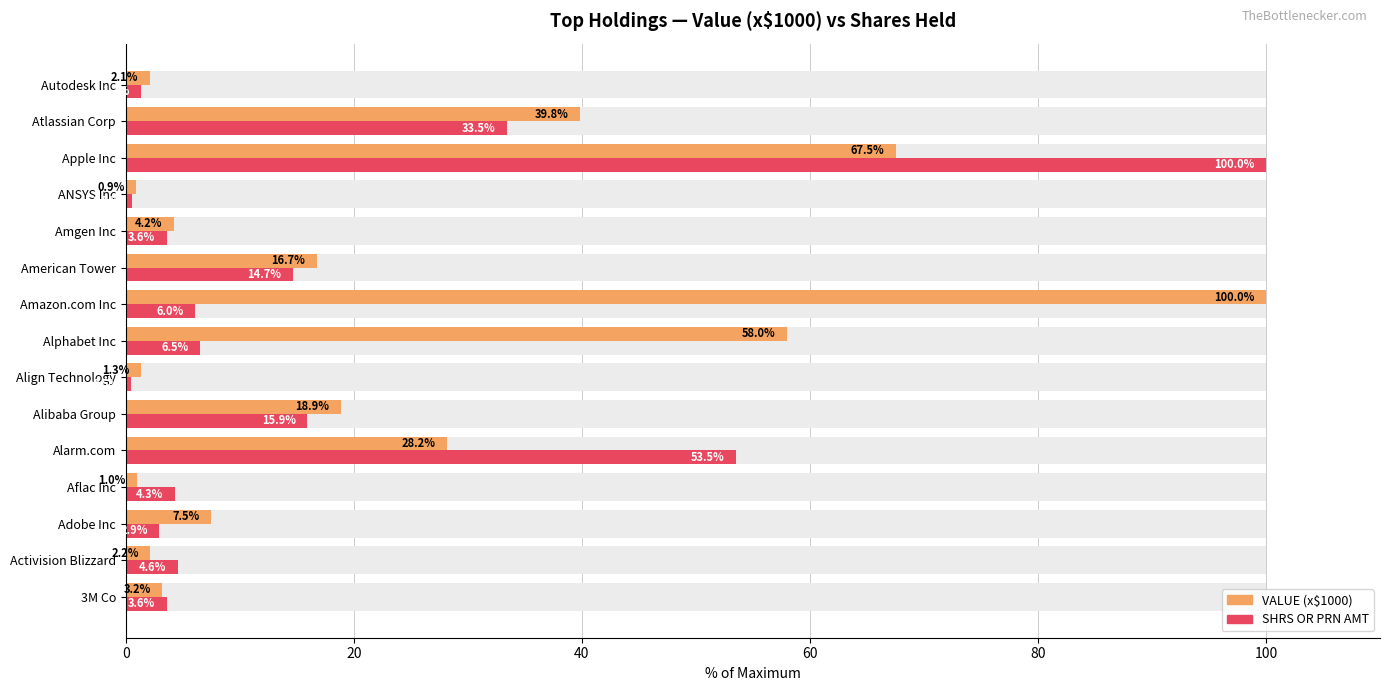

Which series has the widest spread of values?

SHRS OR PRN AMT